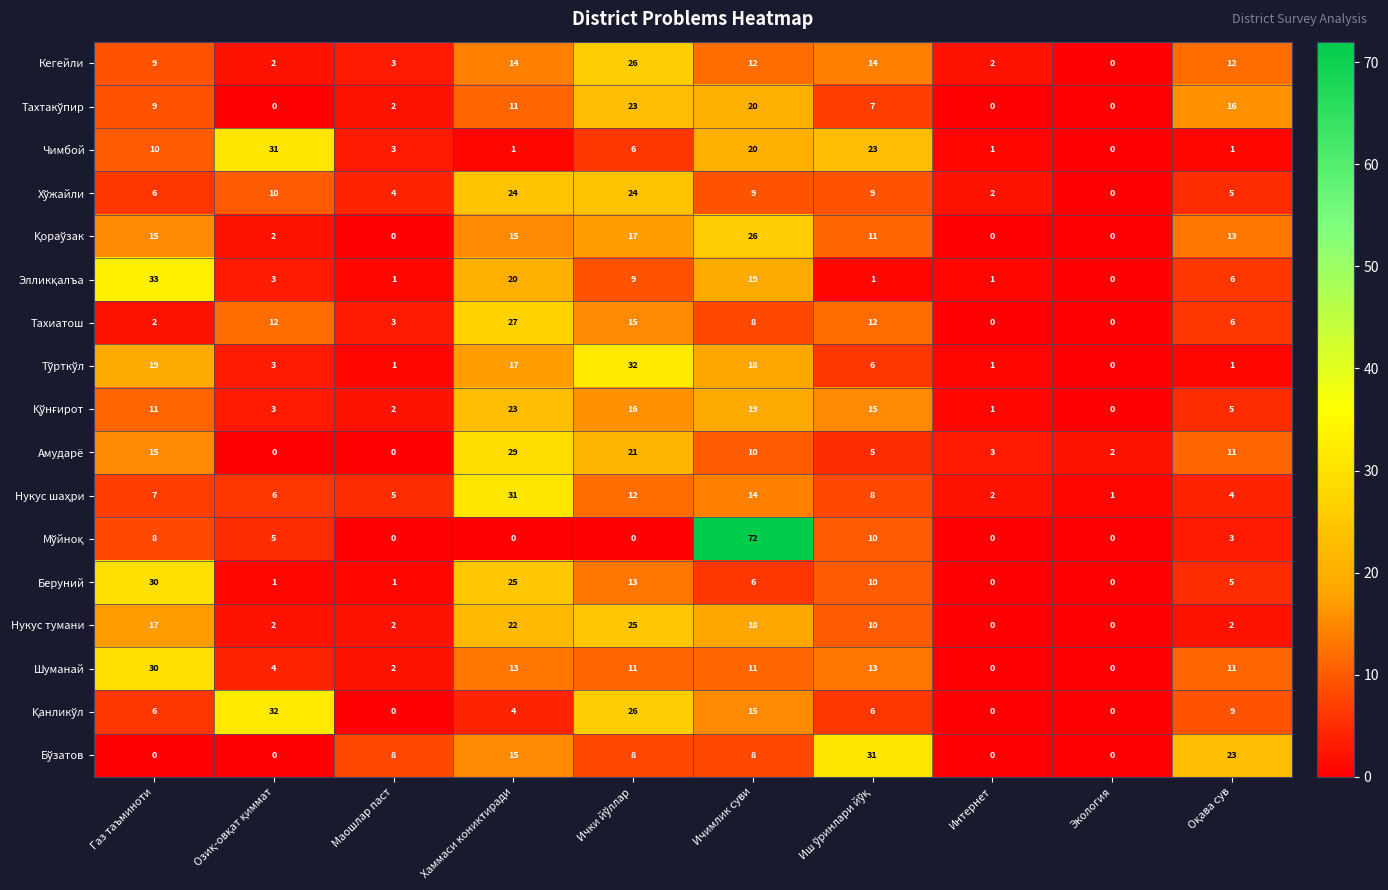

What is the difference between the maximum and minimum values in the Амударё series?

29